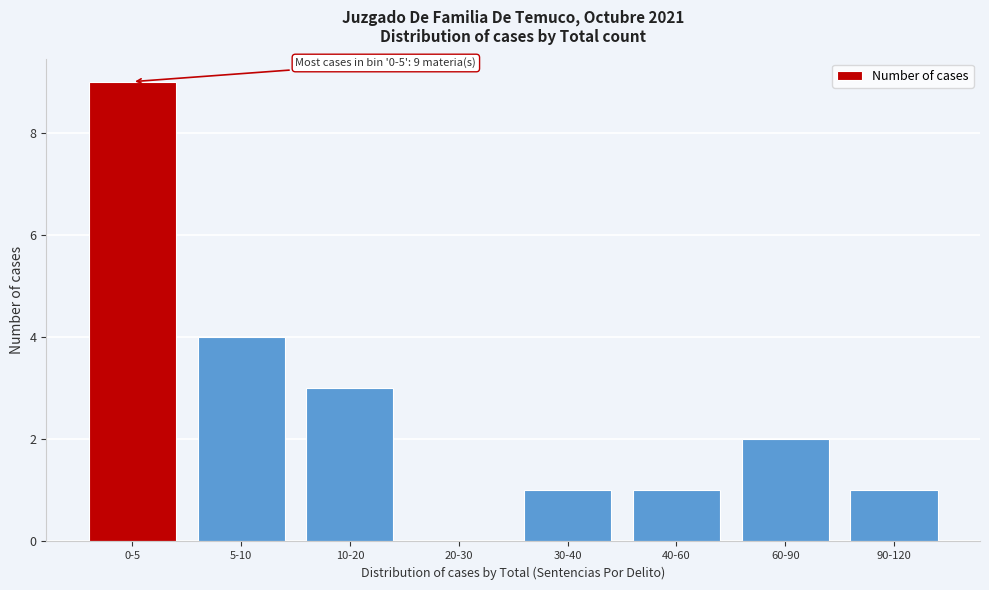

Reading right to left, list all the values displayed in this chart.

90-120=1	60-90=2	40-60=1	30-40=1	20-30=0	10-20=3	5-10=4	0-5=9